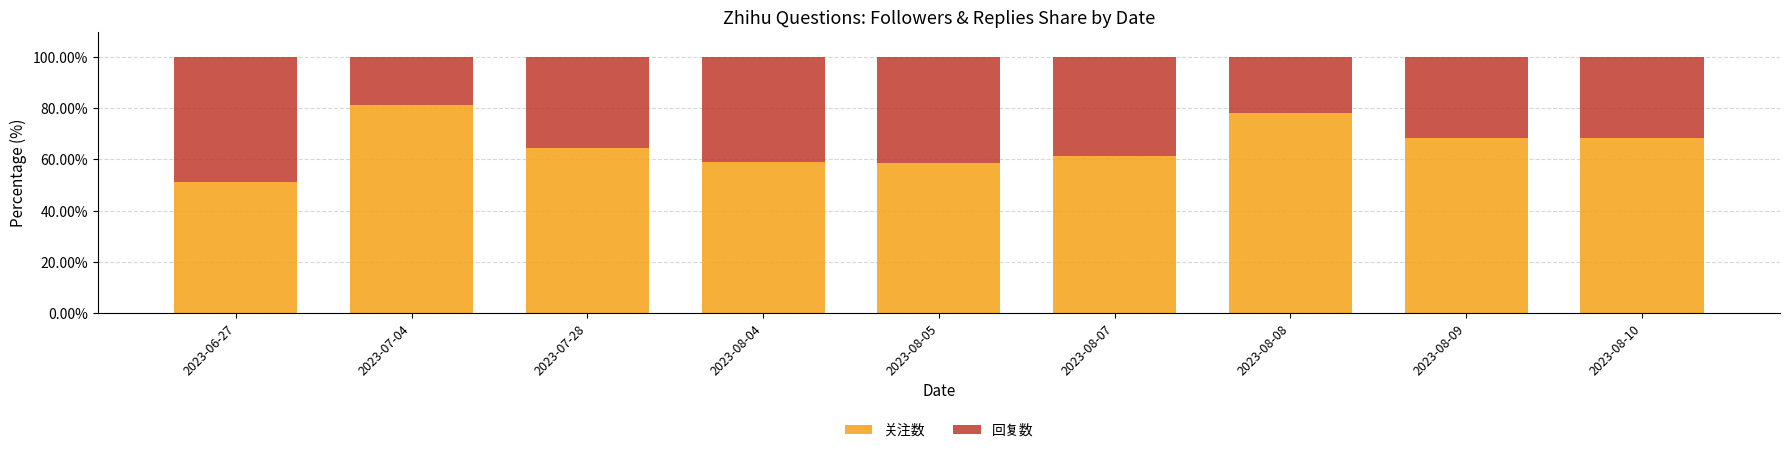

What is the difference between the maximum and minimum values in the 关注数 series?

30.2